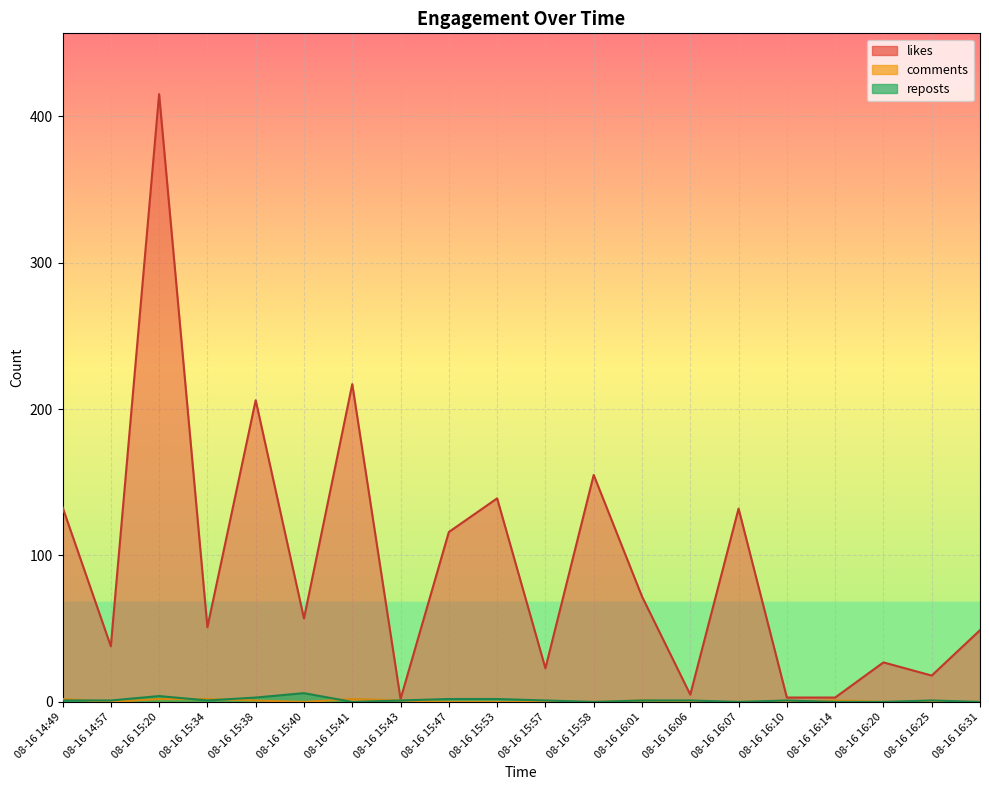

What position from the right is 08-16 15:43?

13